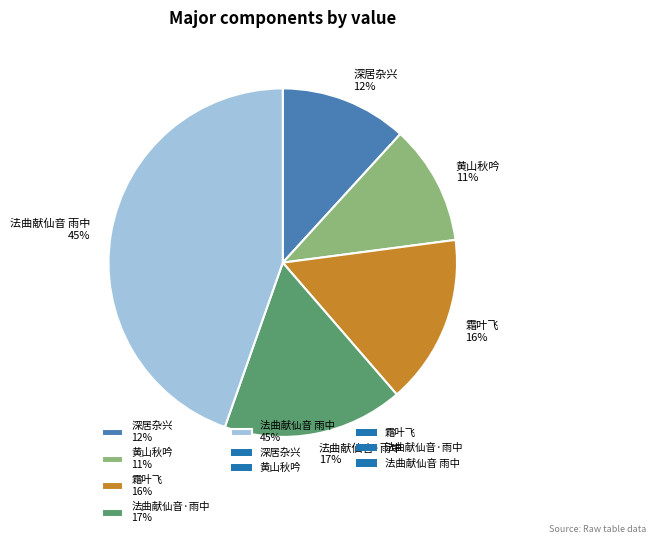

Between 黄山秋吟 11% and 法曲献仙音 雨中 45%, which is larger?

法曲献仙音 雨中 45%